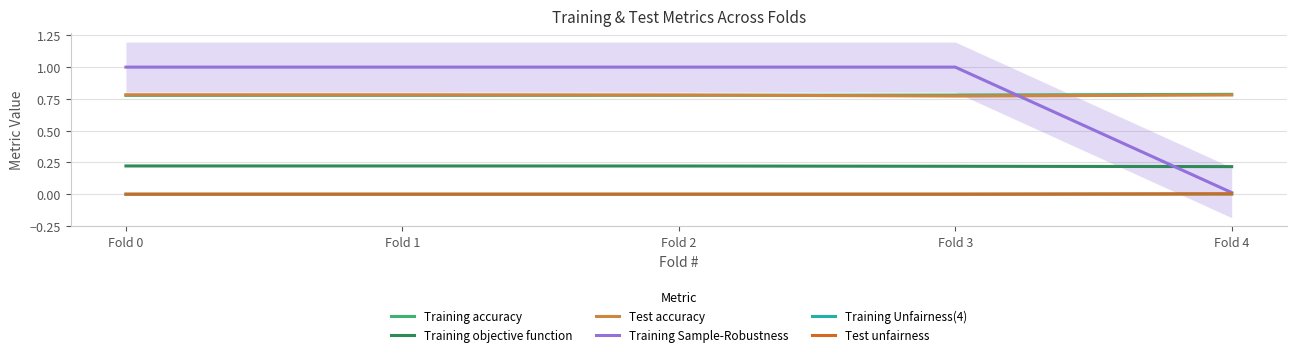

What is the total value across all series at Fold 3?

2.8